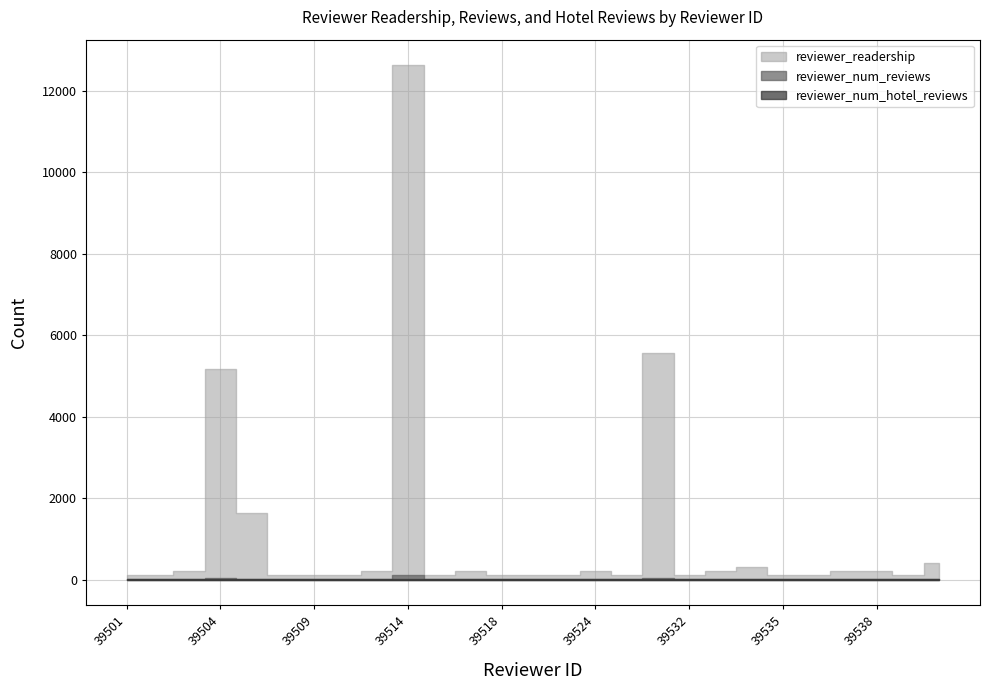

How many interior local valleys does the reviewer_num_hotel_reviews series have?

2